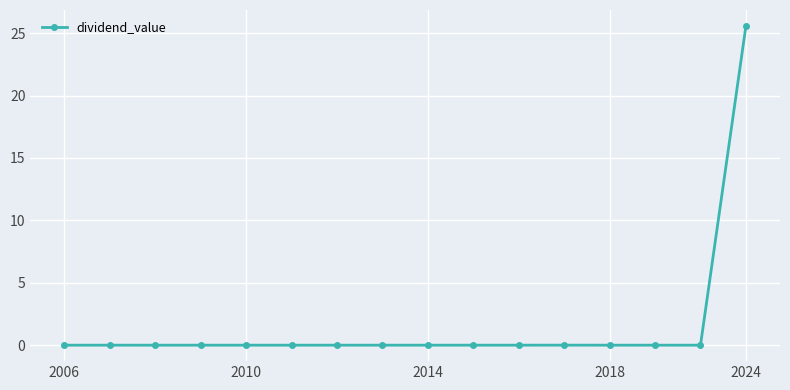

How many lines are shown in the chart?

1